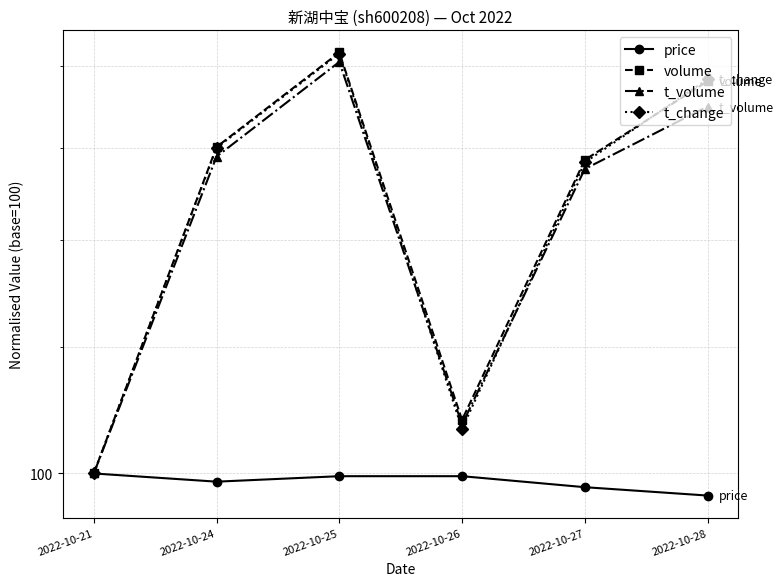

How many lines are shown in the chart?

4